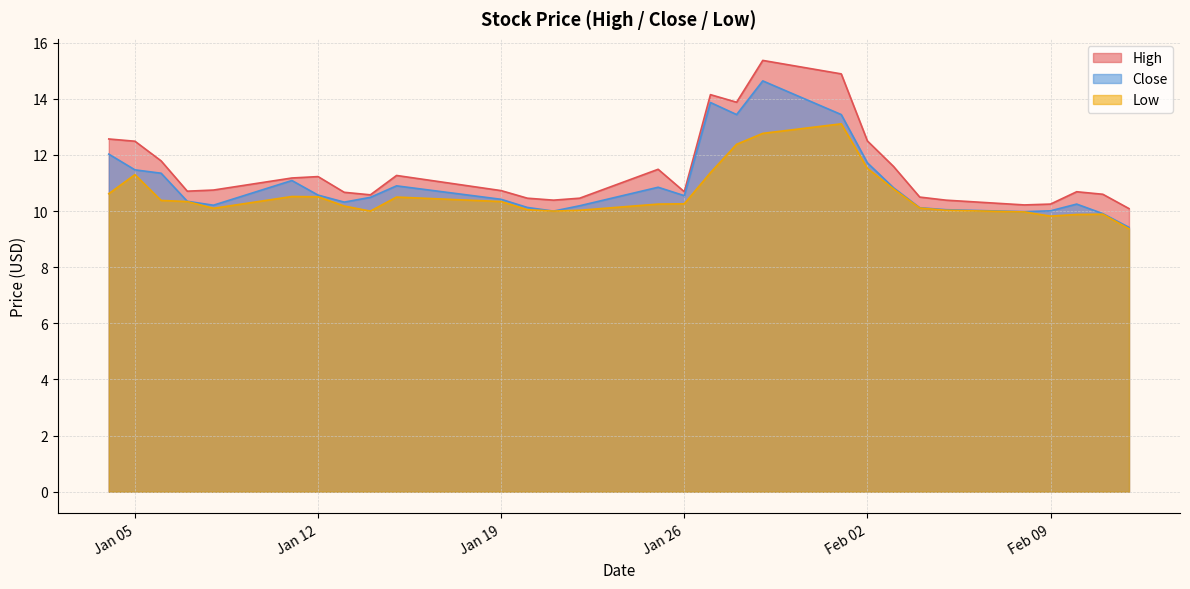

In Close, how many points are lower than both neighbors (excluding endpoints)?

6